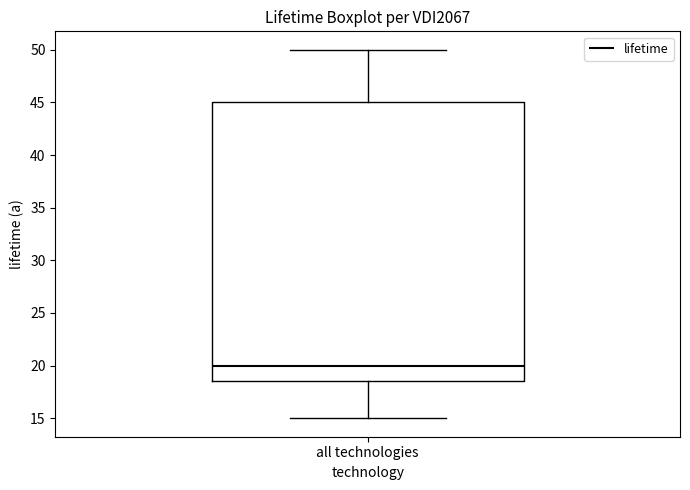

Where does the lower whisker of the box for all technologies end on the y-axis? The values are not printed on the chart, so give them approximately, as read against the axis.

15.0